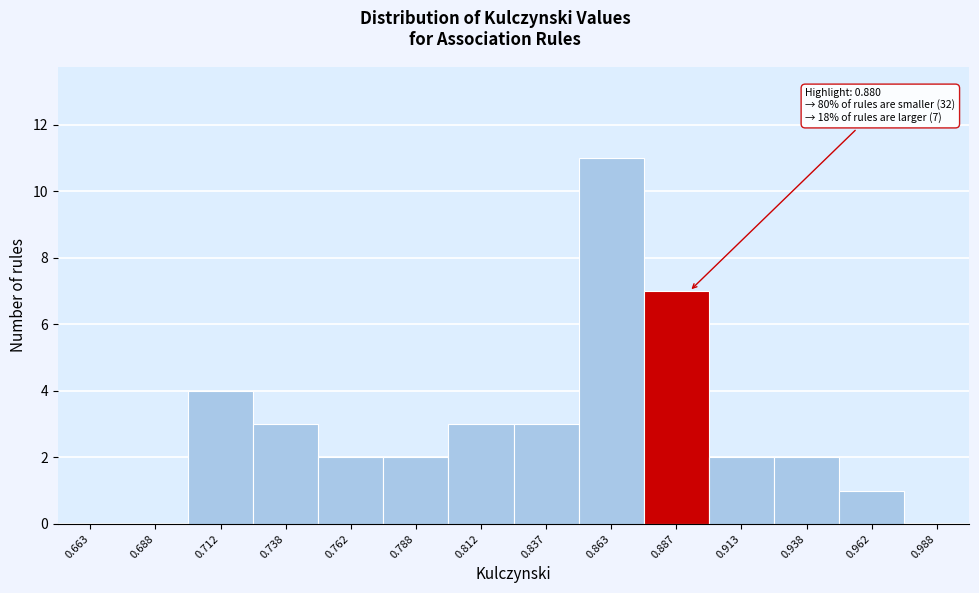

Over which range of the x-axis is the bar tallest?

0.850 to 0.875